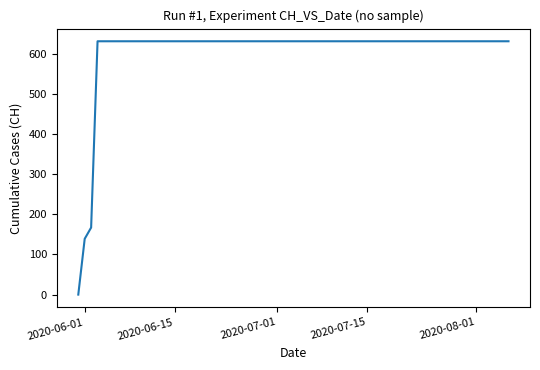

What is the greatest value displayed?

631